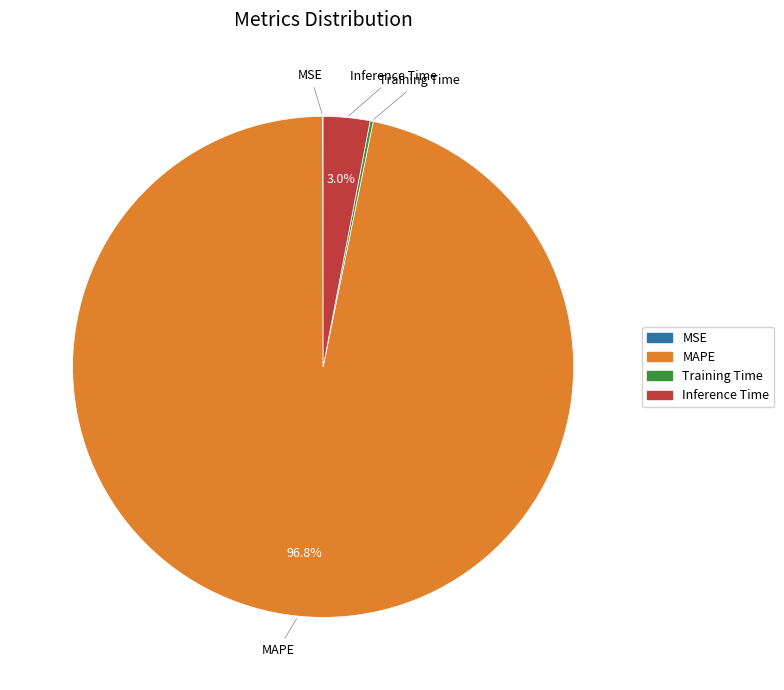

To the nearest percent, what is the difference between the largest and smallest slice percentages?

97%